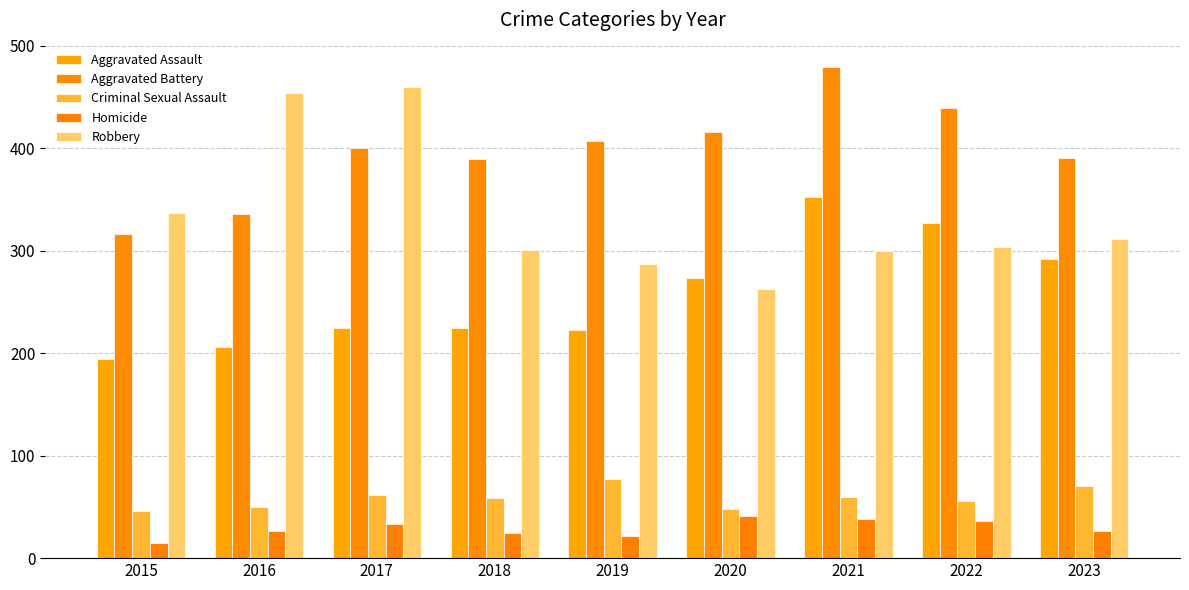

Does the chart contain stacked bars?

No